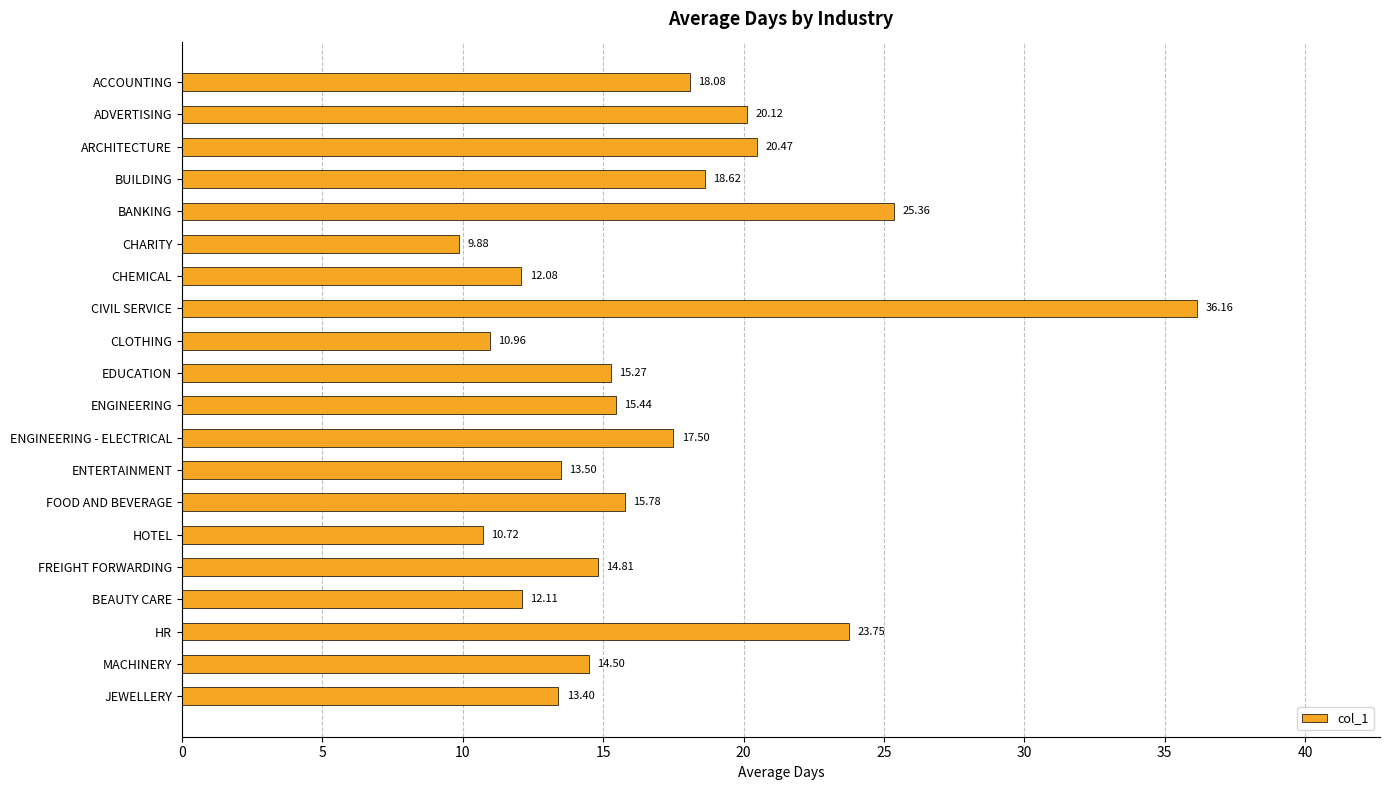

What is the label of the 17th bar from the bottom?

BUILDING